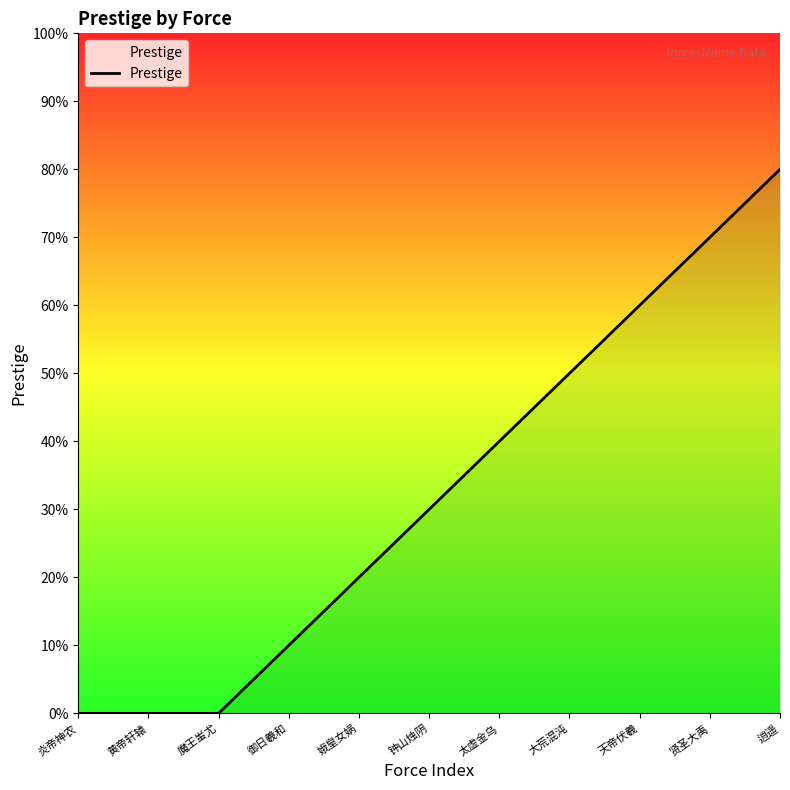

What is the approximate value at 天帝伏羲, to the nearest 10?

60